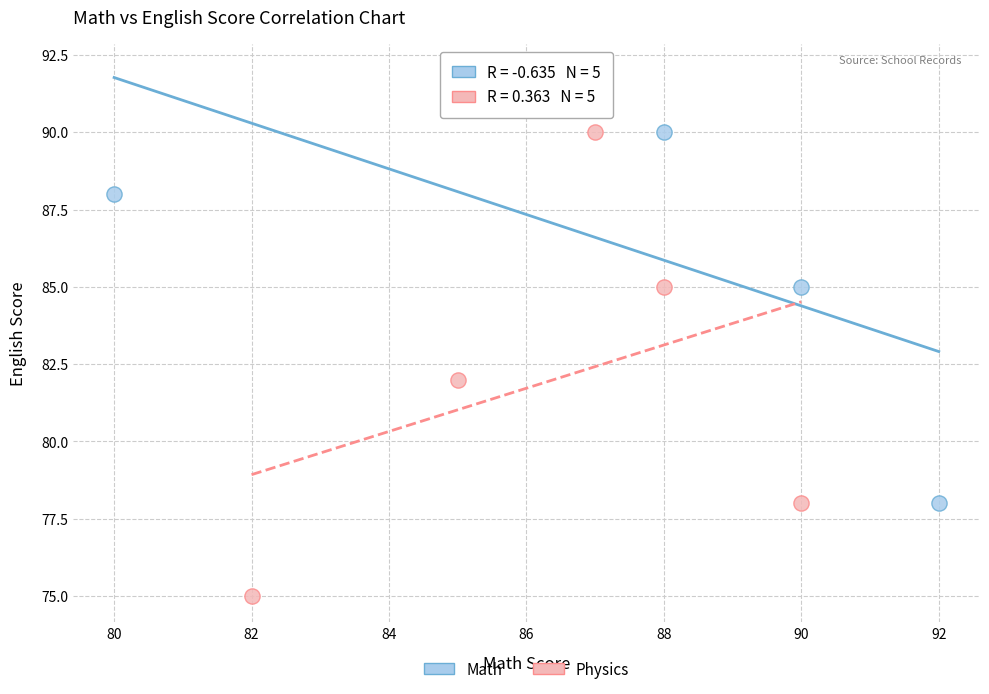

Which series reaches the maximum Y coordinate?

Math